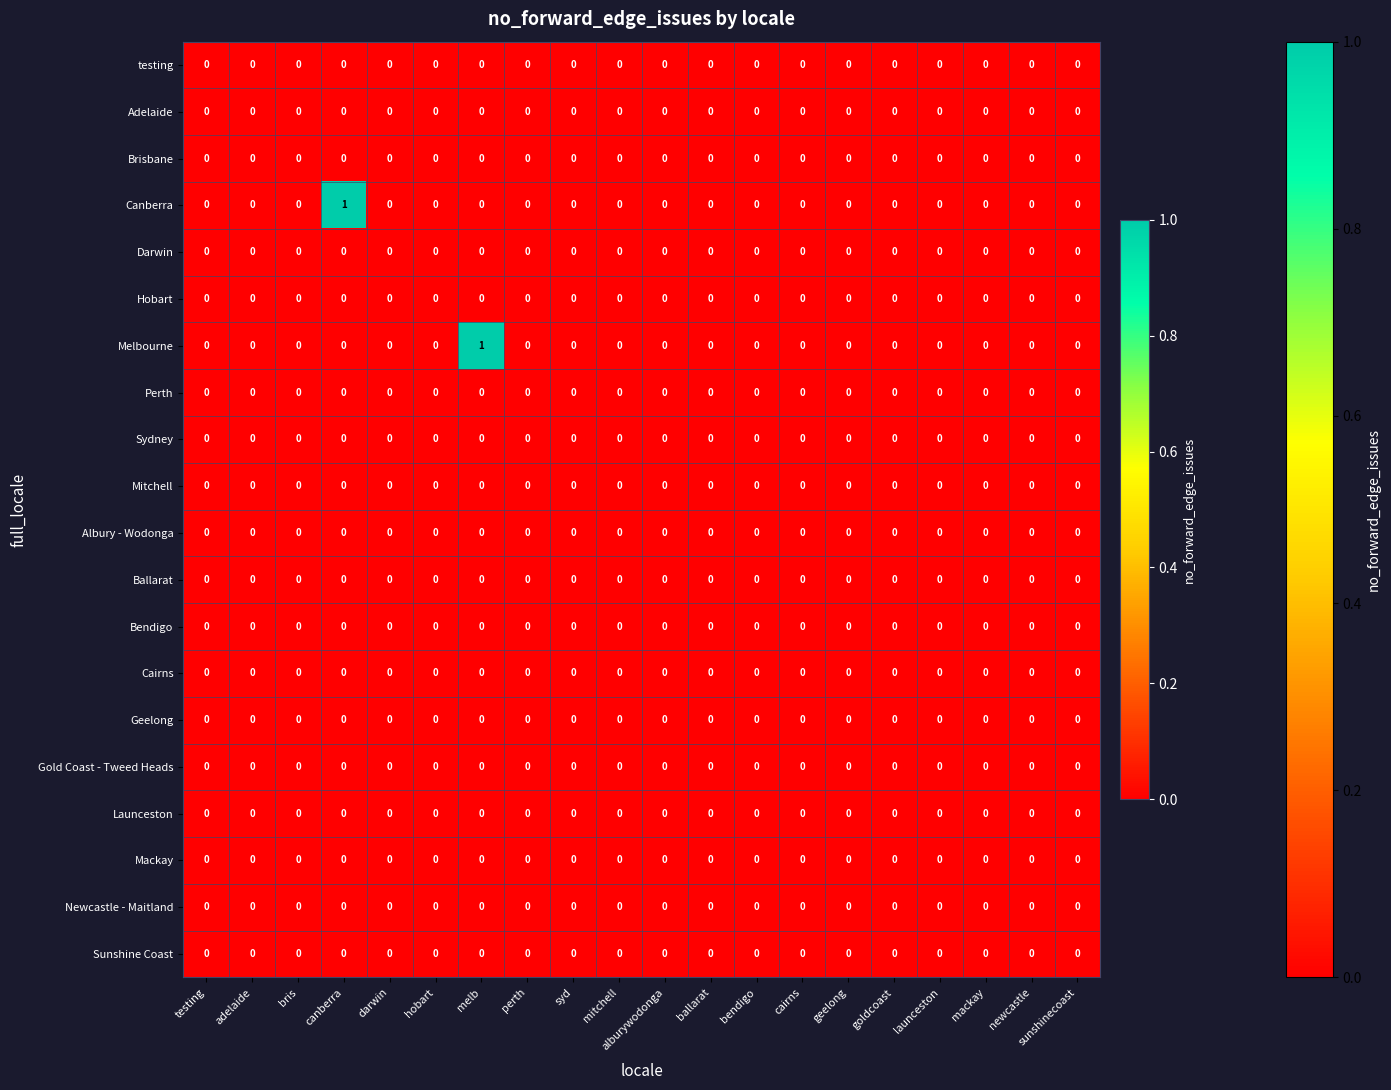

Is it true that testing equals 0 at perth?

True